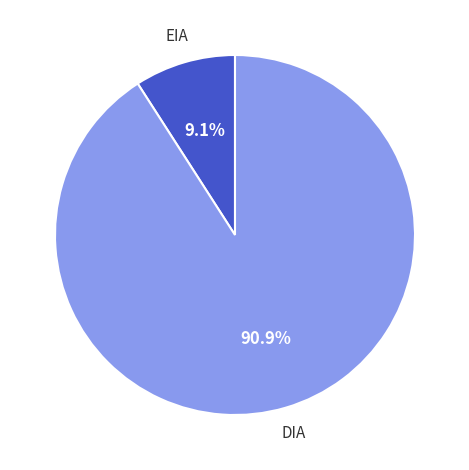

Is there a majority slice in this chart?

Yes